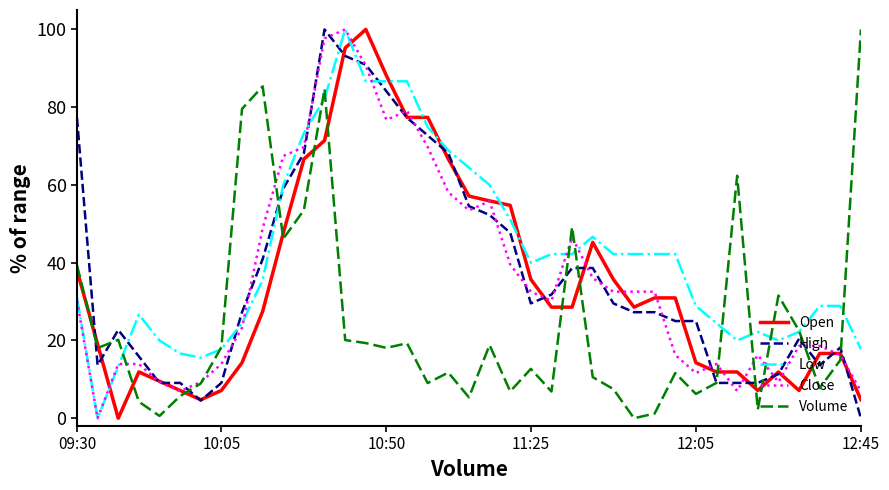

Does the chart have visible grid lines?

No